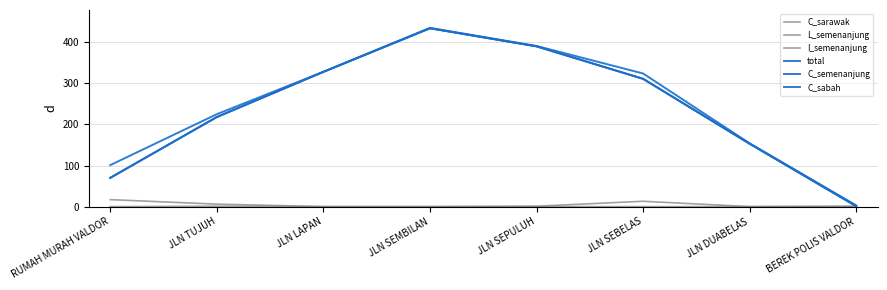

Is this an area chart (filled region under the line)?

No